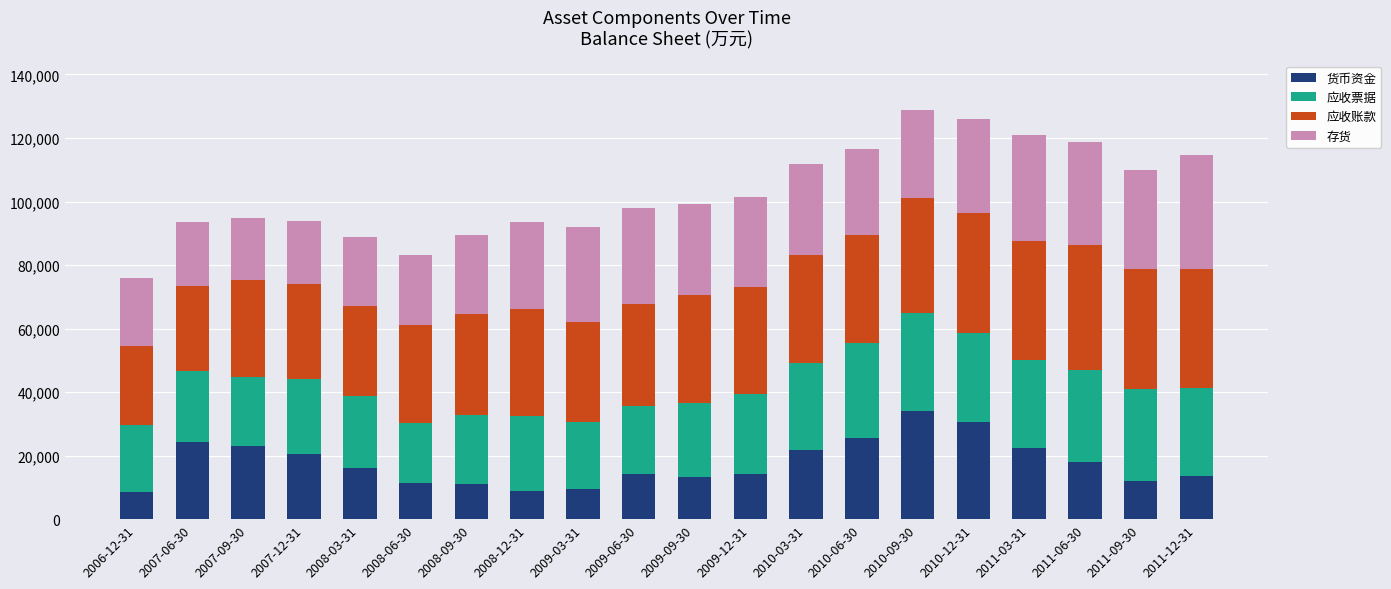

How many distinct data groups are displayed?

4